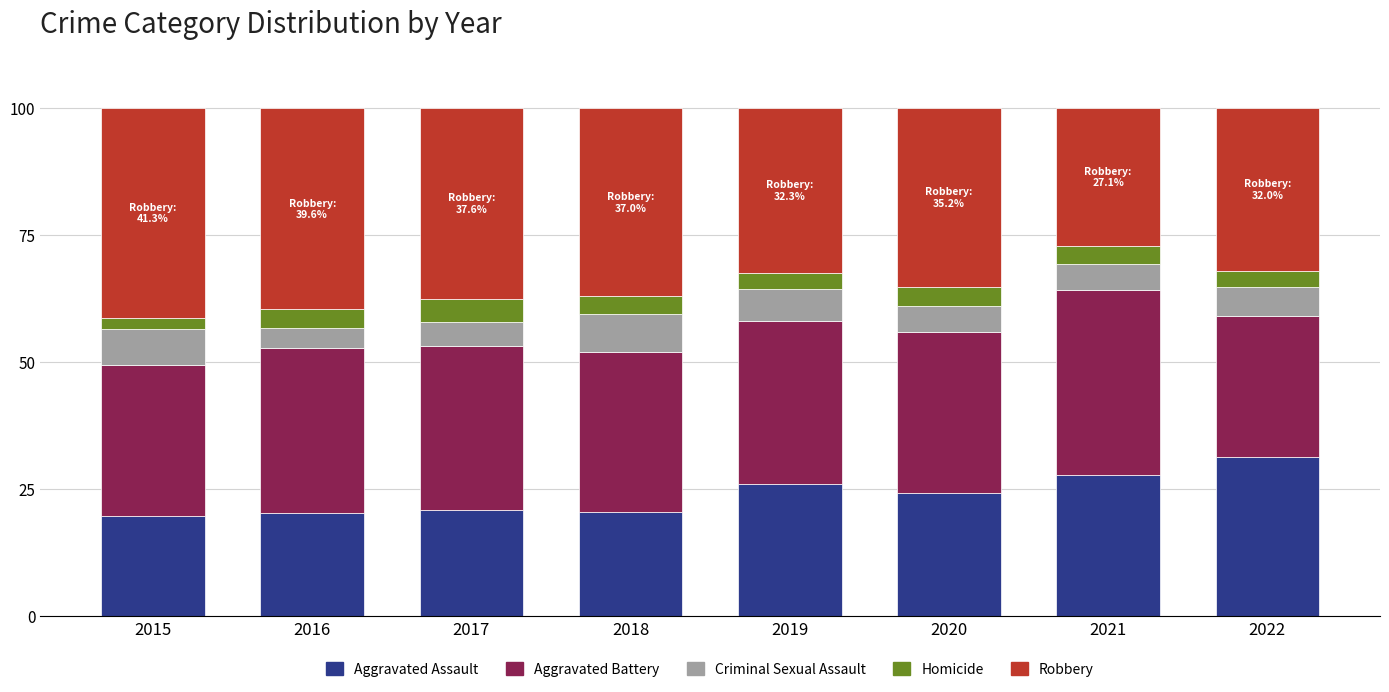

What is the total value across all series at 2021?

100.0